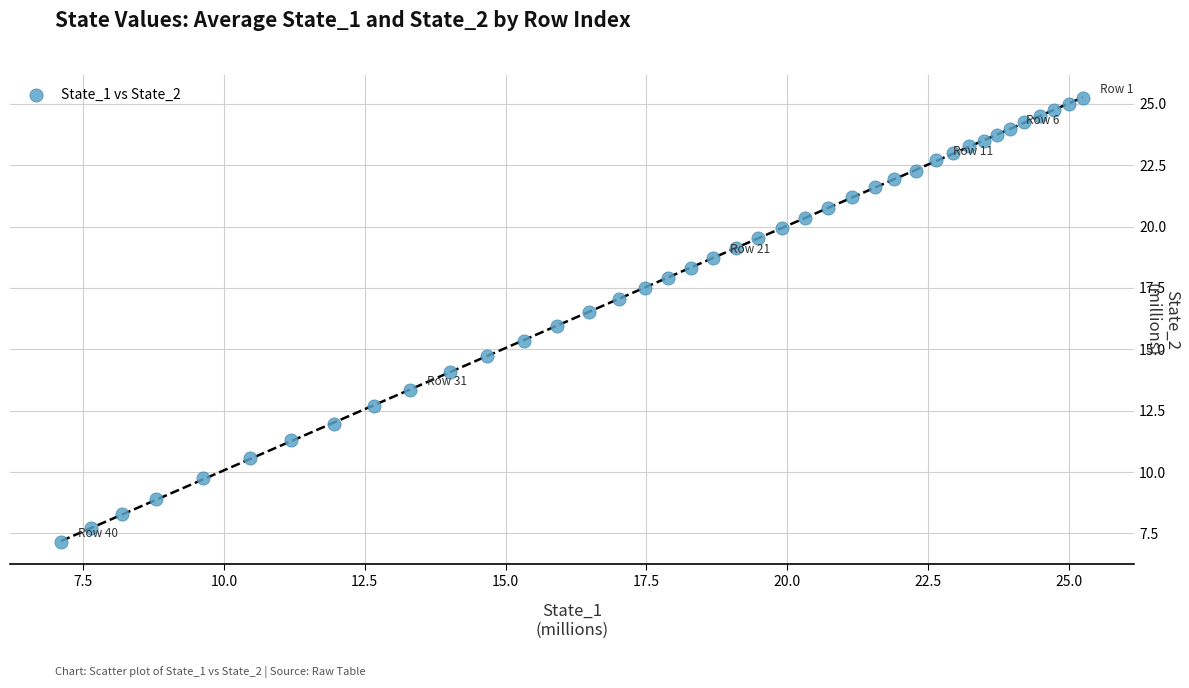

What is the range of Y values (max minus min)?

18.1